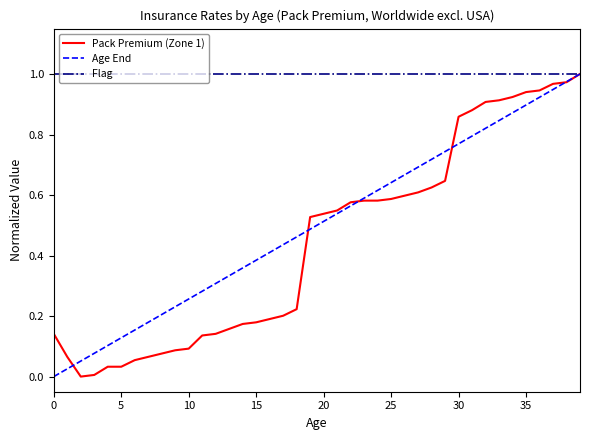

At how many categories does at least one series exceed 0?

40